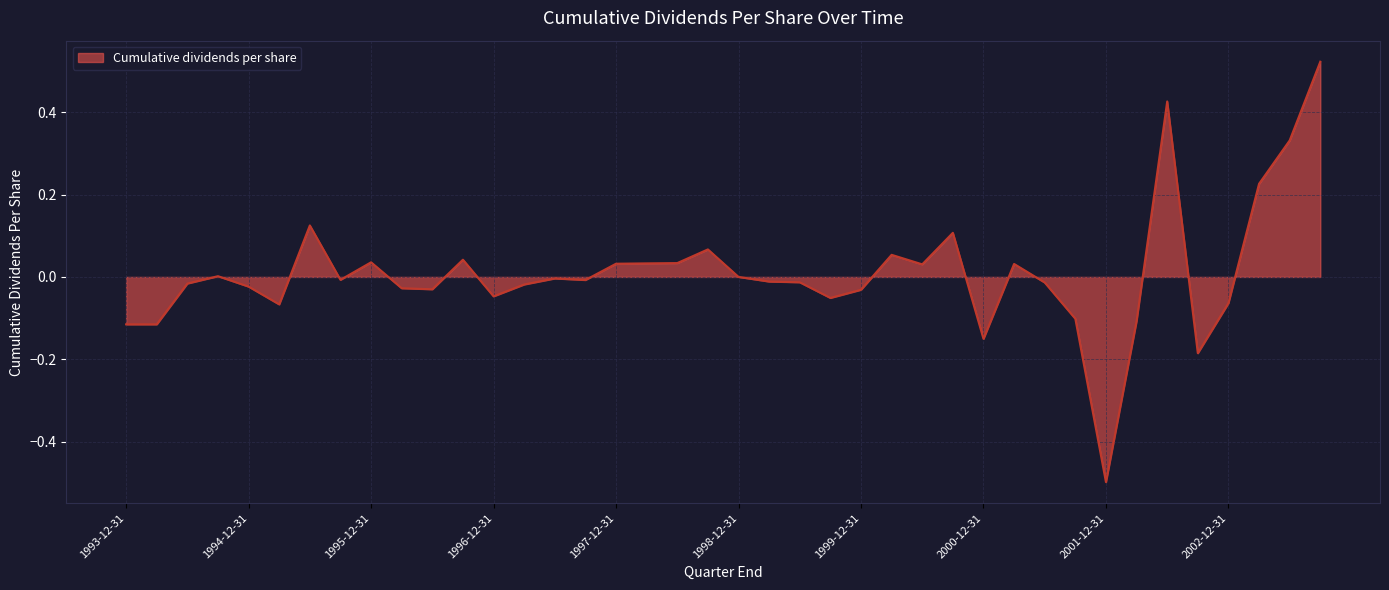

What is the smallest value displayed?

-0.5